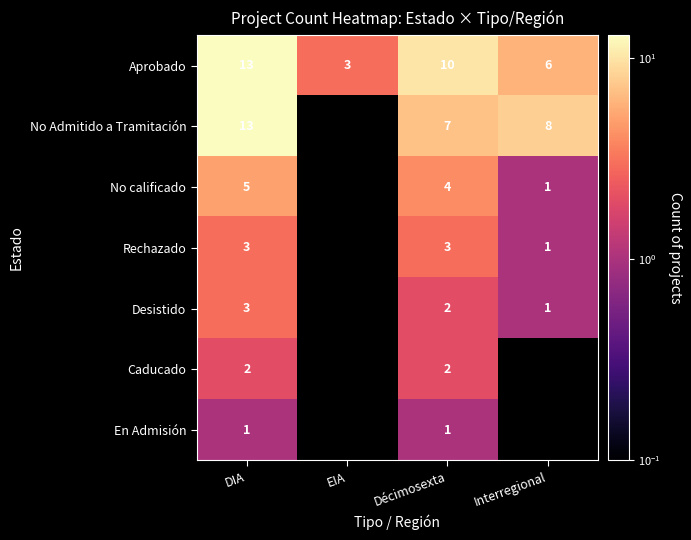

The Desistido series shows 3 at DIA. True or false?

True